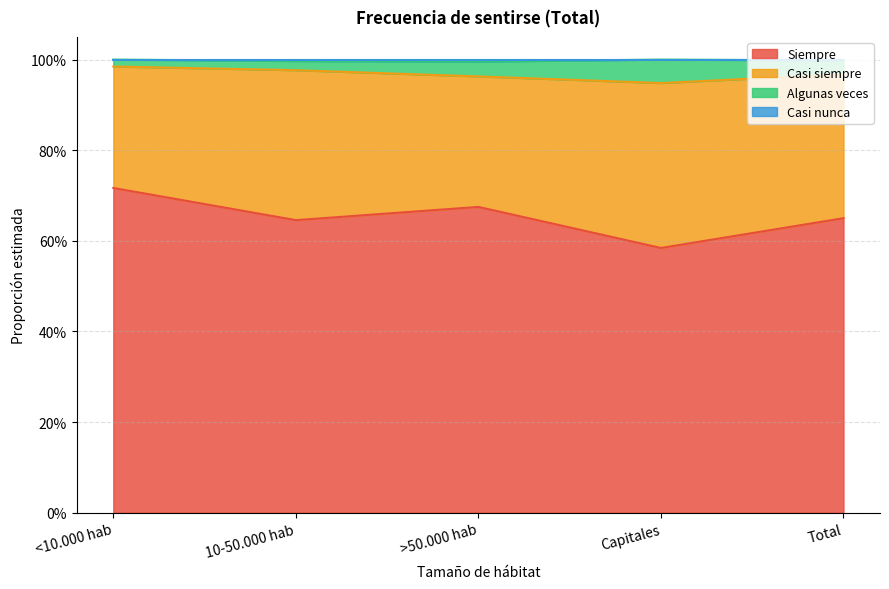

What is the value of the Siempre point at the 1st from the left?

0.7